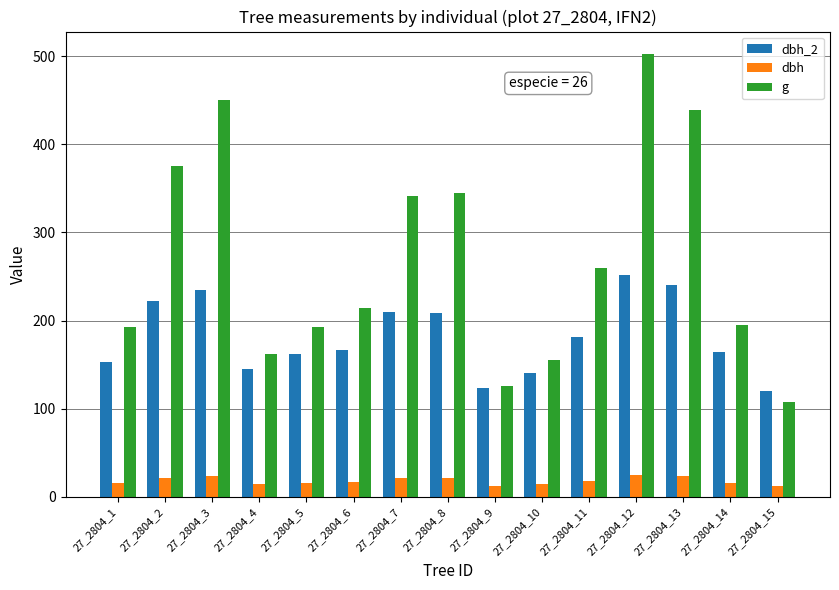

How many data points in g are above 213?

8